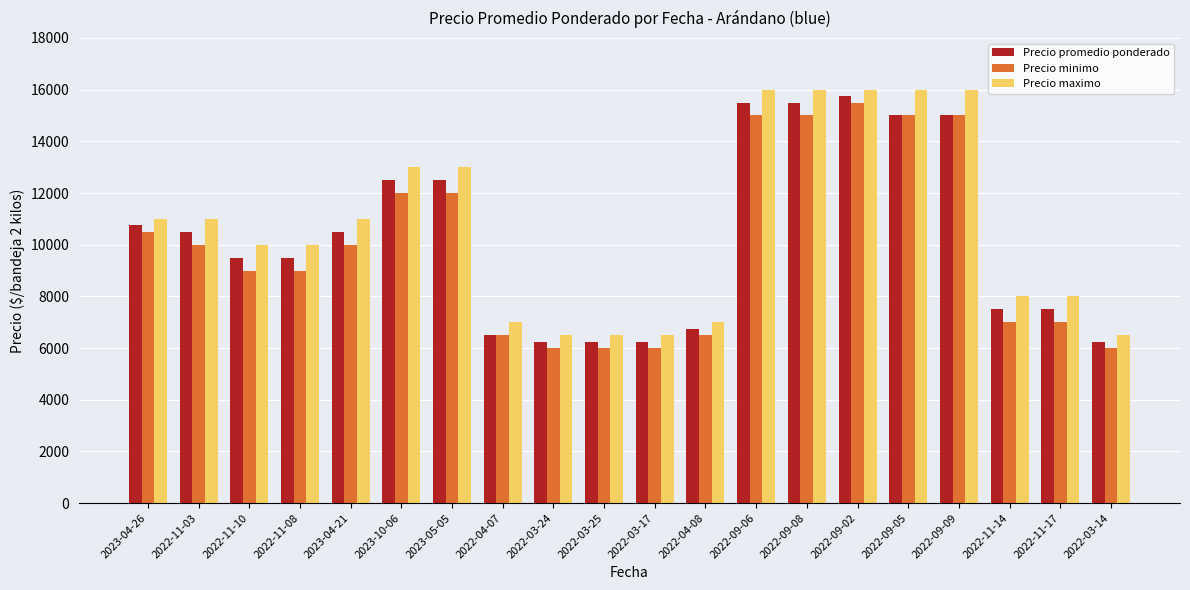

What is the difference between the highest and lowest values at 2022-03-24?

500